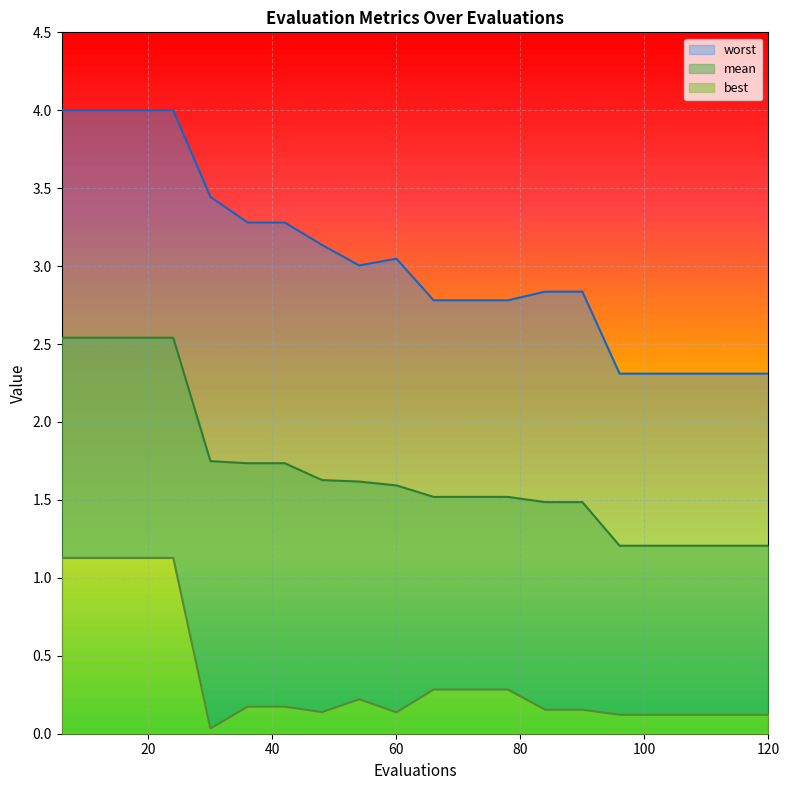

Count the number of categories in the chart.

20